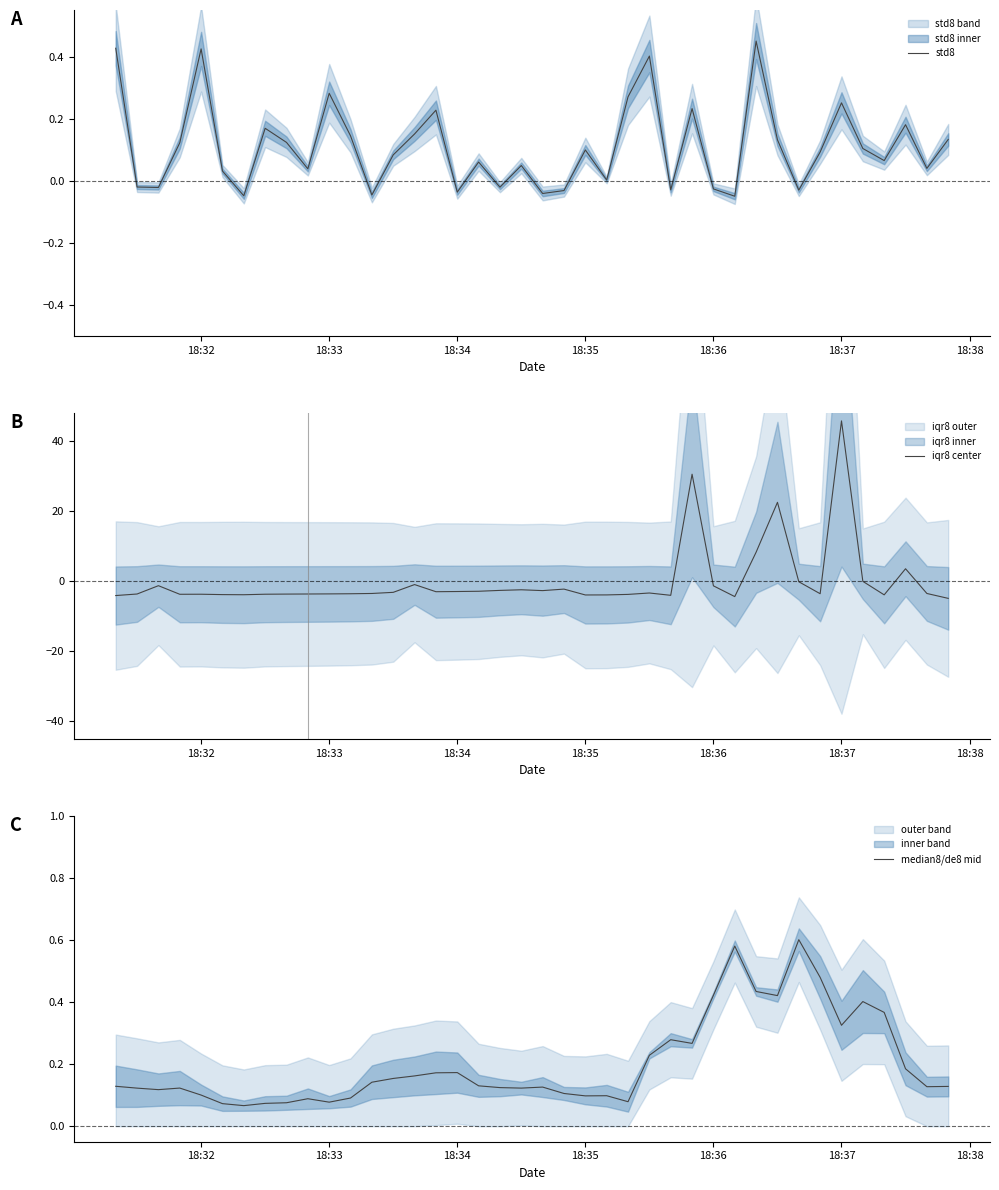

In iqr8 center, how many points are lower than both neighbors (excluding endpoints)?

9